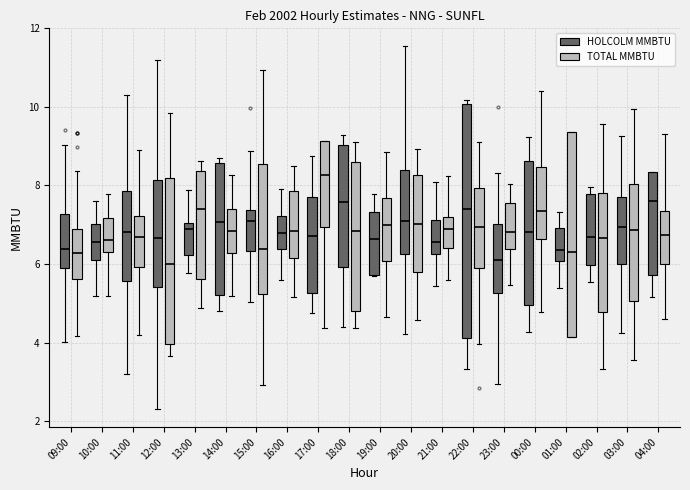

Which box is the tallest, from its lower edge to its upper edge?

22:00 (HOLCOLM MMBTU)